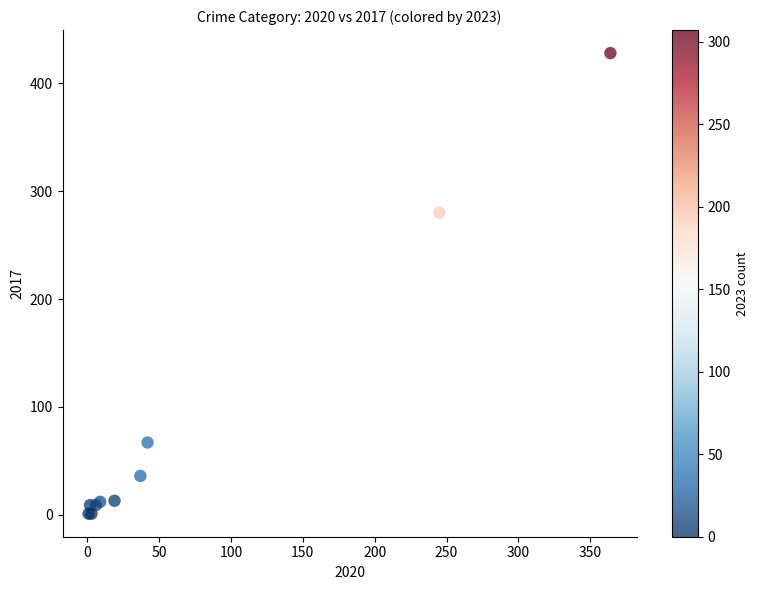

What Y value in the scatter plot is closest to 214?

280